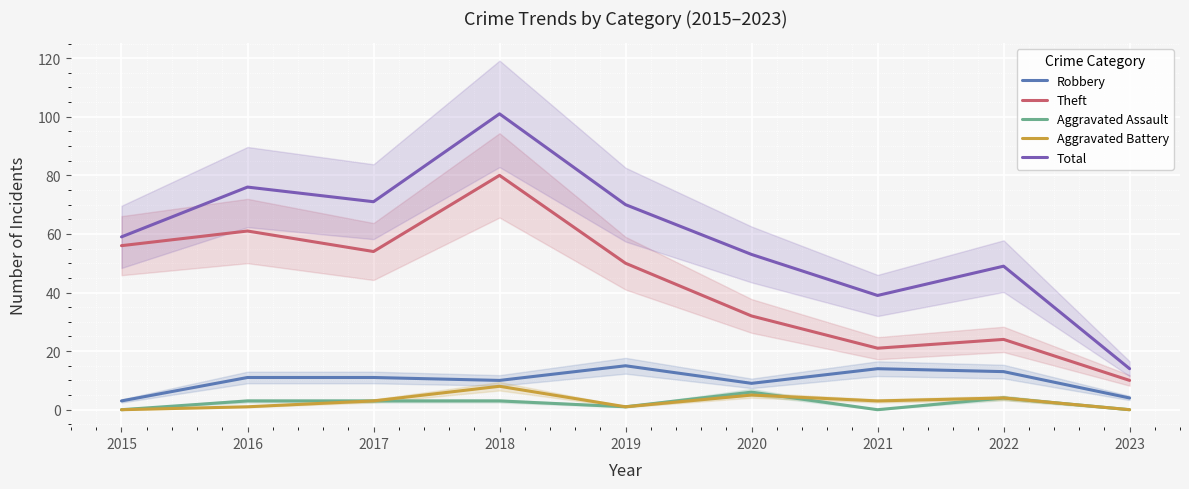

Reading left to right, what are all the values shown in this chart?

Robbery: 2015=3	2016=11	2017=11	2018=10	2019=15	2020=9	2021=14	2022=13	2023=4
Theft: 2015=56	2016=61	2017=54	2018=80	2019=50	2020=32	2021=21	2022=24	2023=10
Aggravated Assault: 2015=0	2016=3	2017=3	2018=3	2019=1	2020=6	2021=0	2022=4	2023=0
Aggravated Battery: 2015=0	2016=1	2017=3	2018=8	2019=1	2020=5	2021=3	2022=4	2023=0
Total: 2015=59	2016=76	2017=71	2018=101	2019=70	2020=53	2021=39	2022=49	2023=14